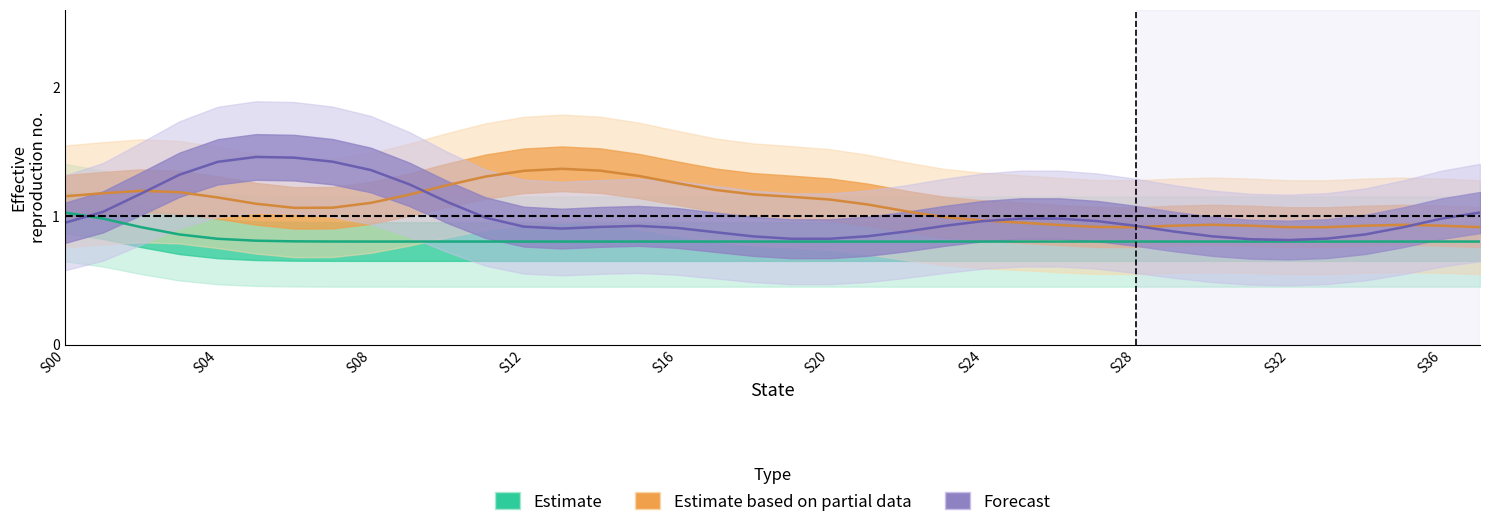

True or false: Estimate based on partial data and Estimate intersect in this chart.

False